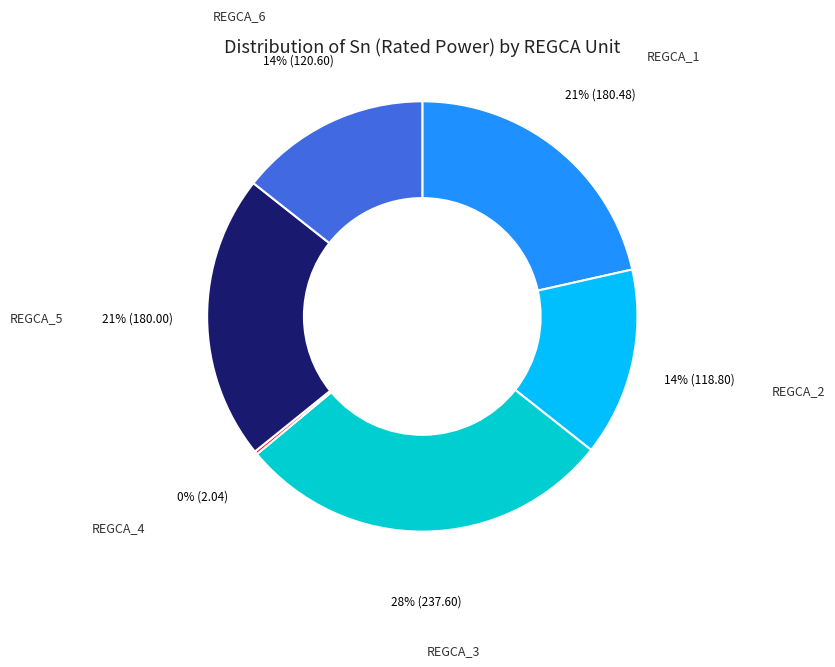

To the nearest percent, what is the difference between the REGCA_6 and REGCA_5 slice percentages?

7%